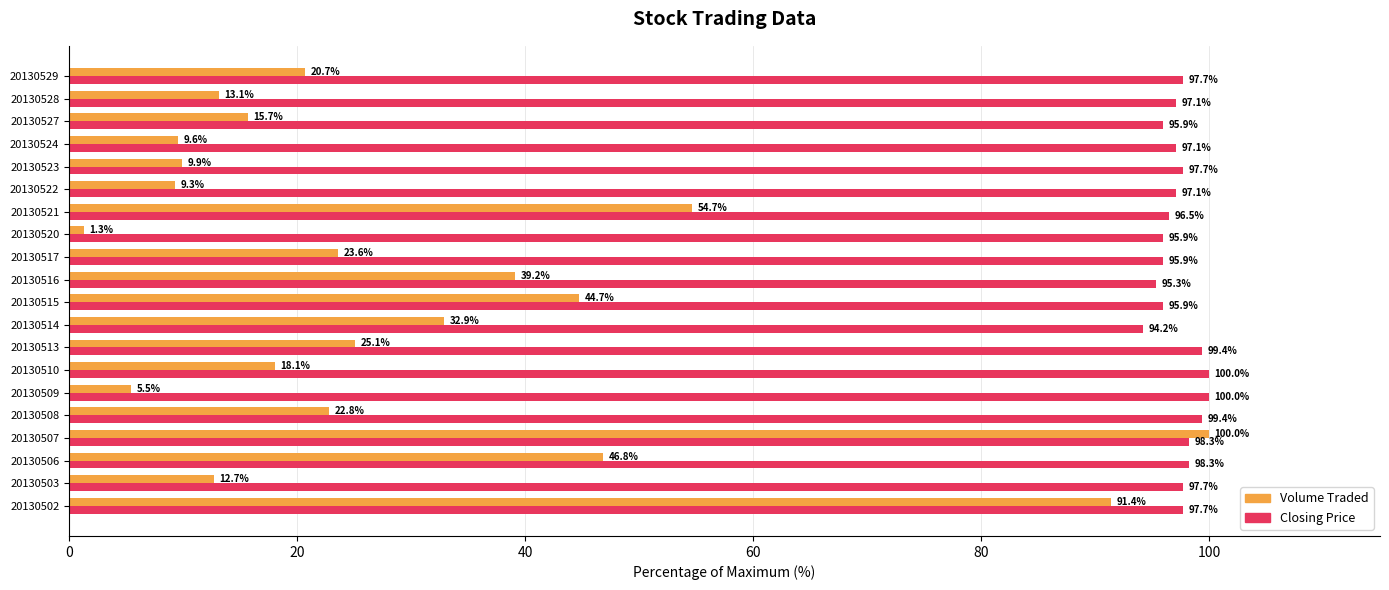

What are all the series names shown in the legend?

Volume Traded, Closing Price